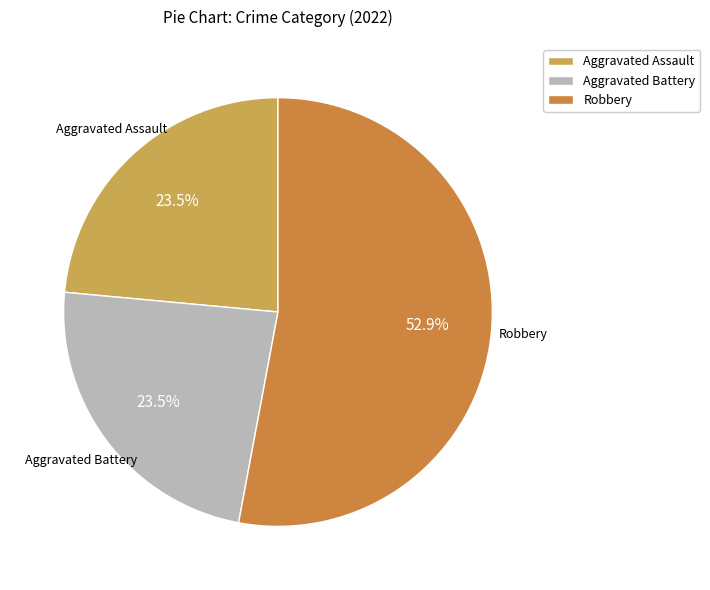

Count the number of slices in the pie.

3